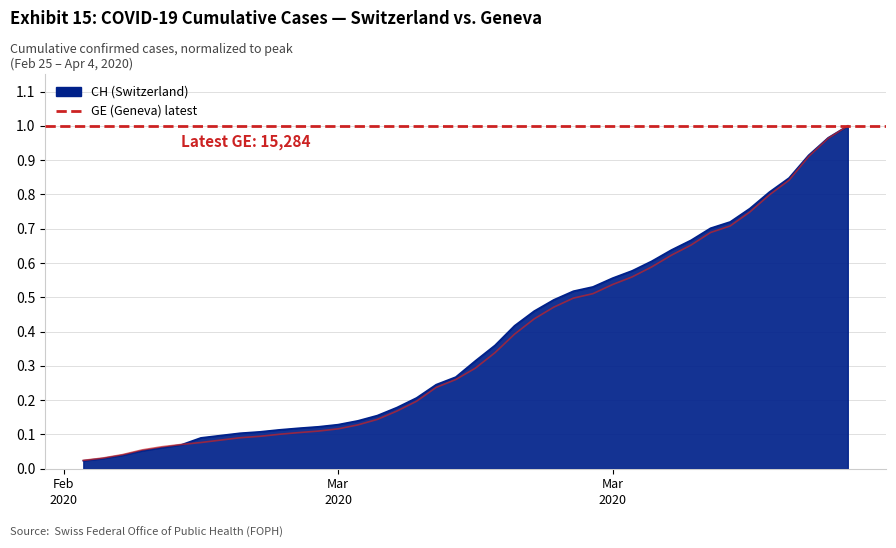

The value of CH at 15 is 0.2. True or false?

False